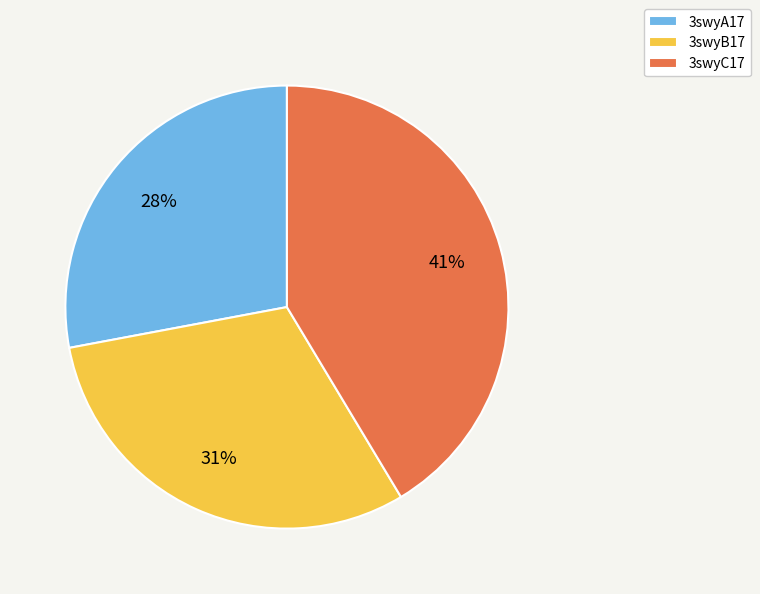

Which has a higher value, 3swyC17 or 3swyB17?

3swyC17